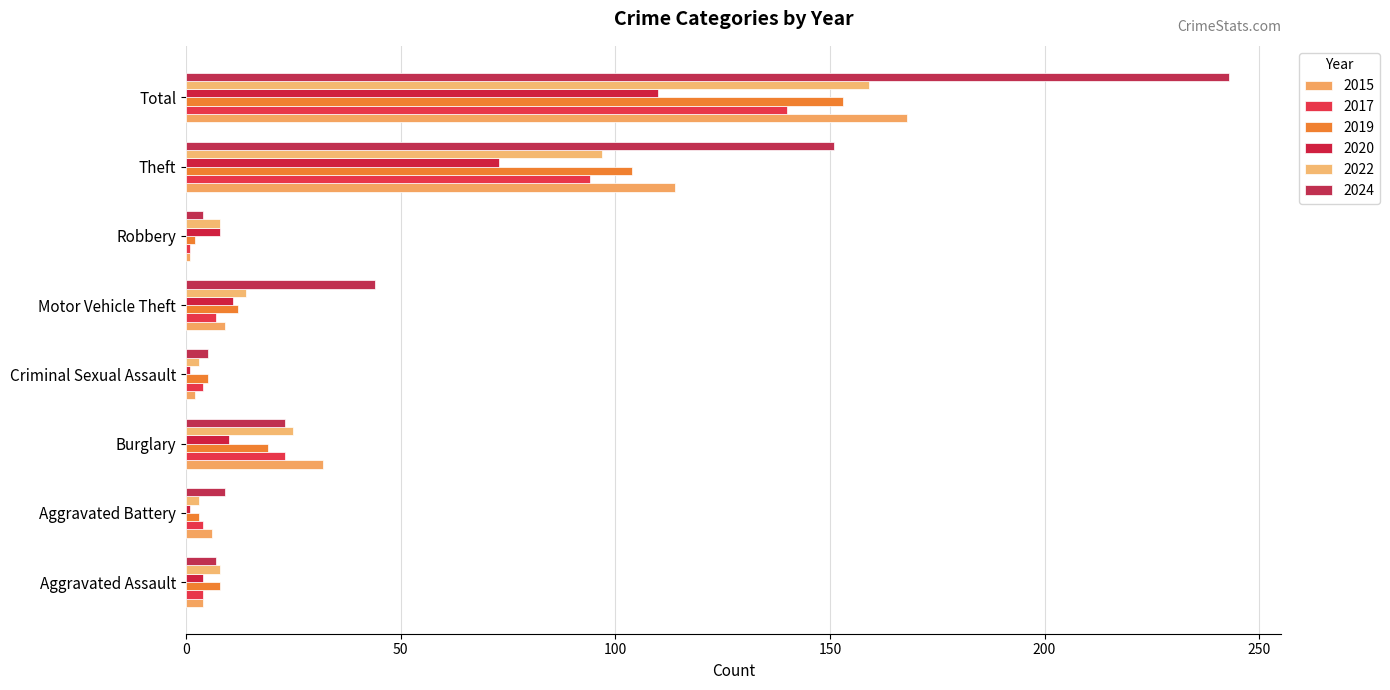

How many values in the 2020 series are below 10?

4